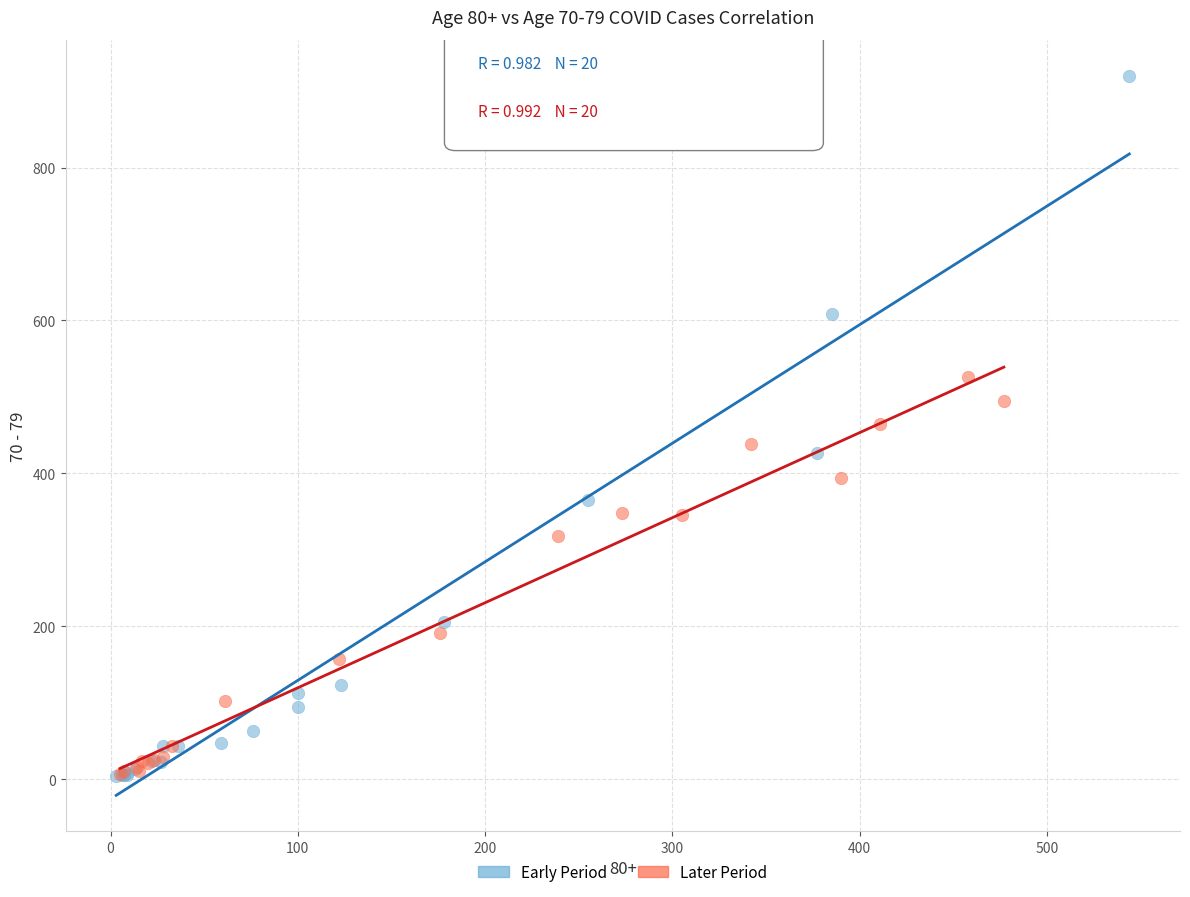

Which series has the largest Y range (max minus min)?

Early Period